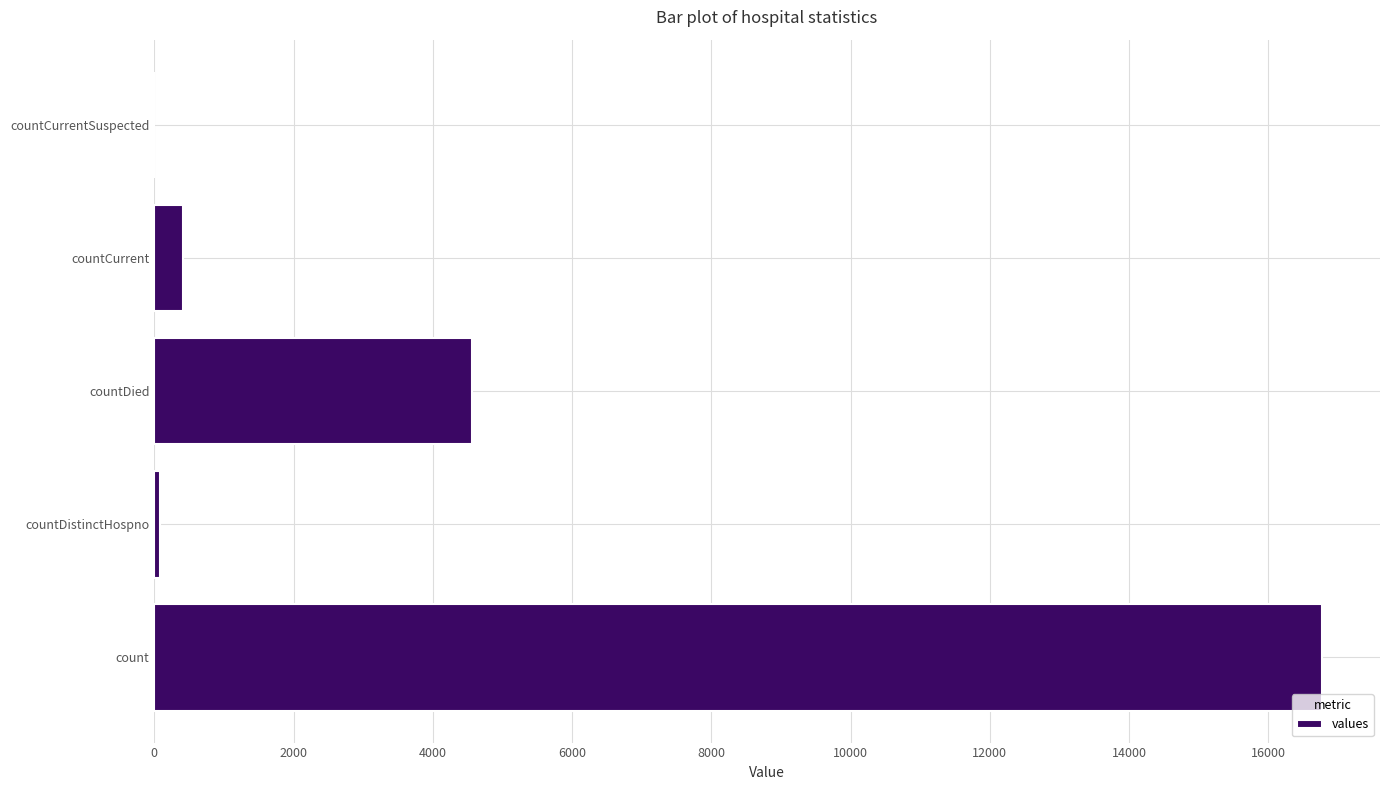

Where is the data nearest to the value 8382?

countDied